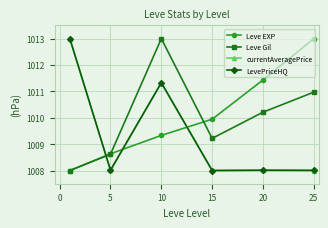

What is the minimum value for Leve Gil?

1008.0